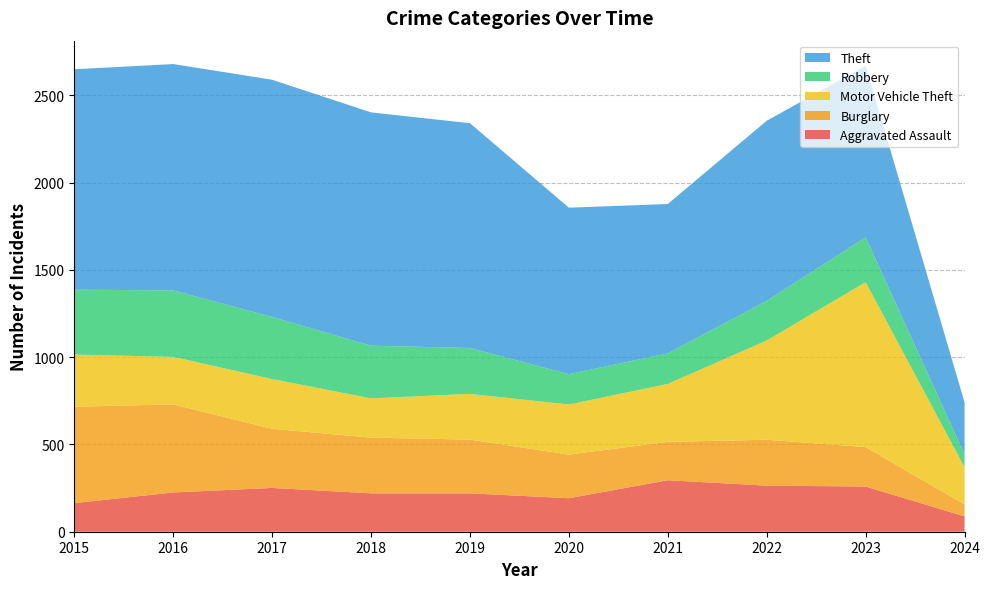

Reading left to right, extract all data points from this chart.

Aggravated Assault: 164	225	251	220	220	192	295	264	259	88
Burglary: 552	505	339	319	308	250	220	263	226	68
Motor Vehicle Theft: 299	272	285	225	262	287	332	569	945	213
Robbery: 372	381	356	302	263	174	175	227	257	74
Theft: 1263	1297	1359	1337	1288	954	856	1032	983	298